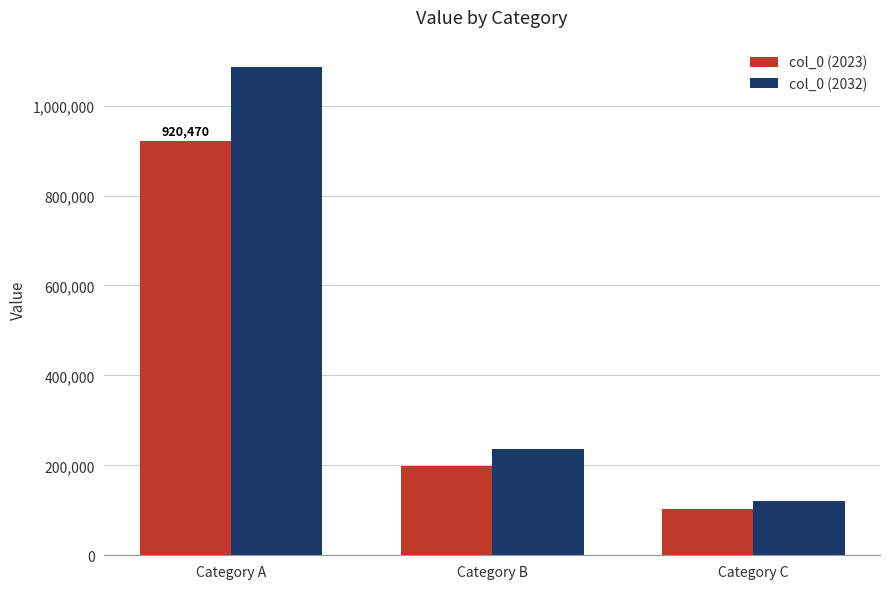

Is it true that col_0 (2032) equals 1730186.4 at Category A?

False